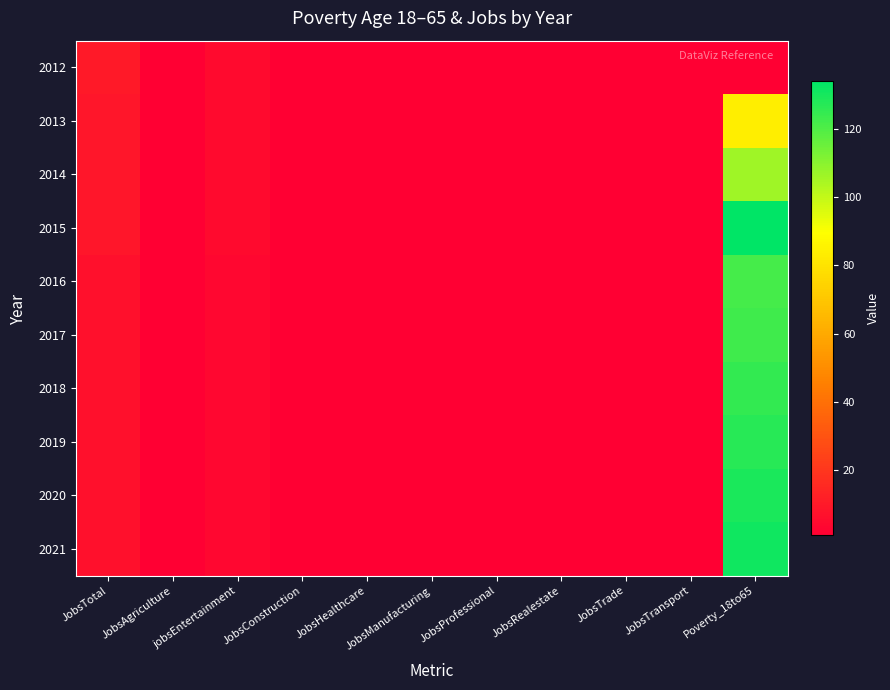

Which has a higher value, JobsConstruction or jobsEntertainment?

jobsEntertainment